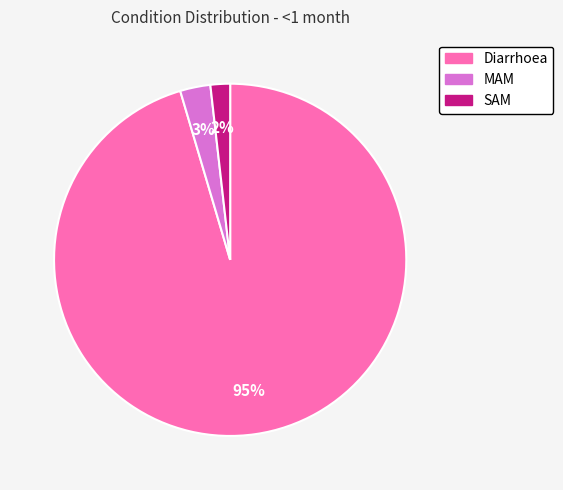

Which has a higher value, MAM or Diarrhoea?

Diarrhoea